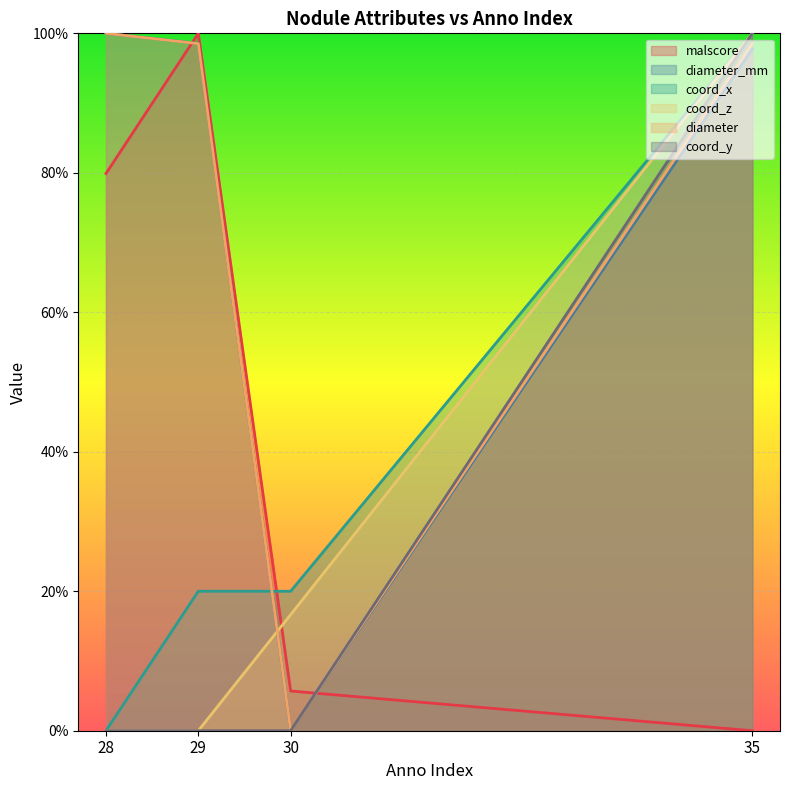

True or false: coord_y and diameter cross at least once.

False